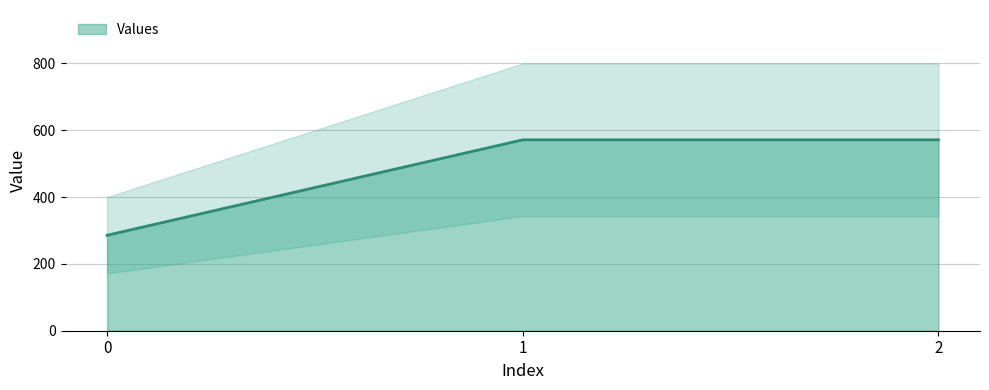

Between 2 and 1, which is larger?

2